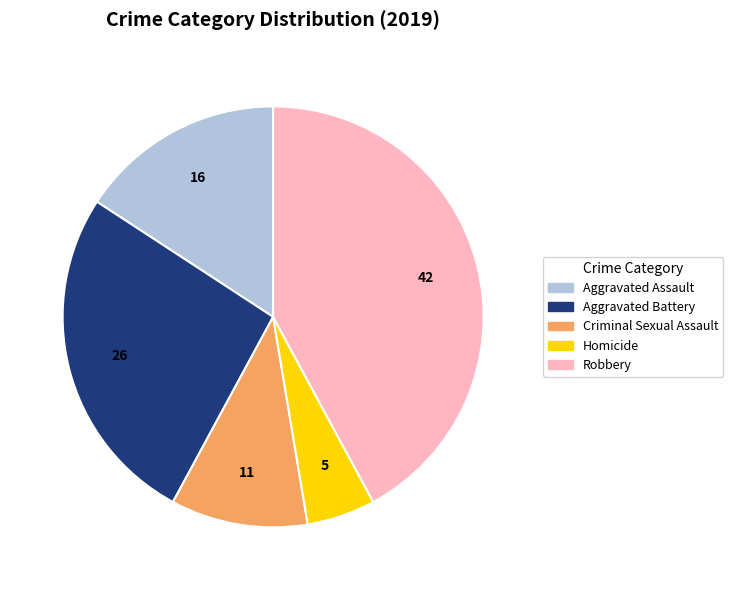

Which slice is the largest?

Robbery